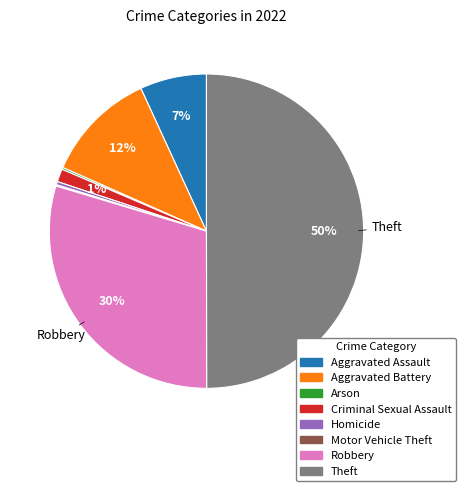

To the nearest percent, what is the difference between the largest and smallest slice percentages?

50%